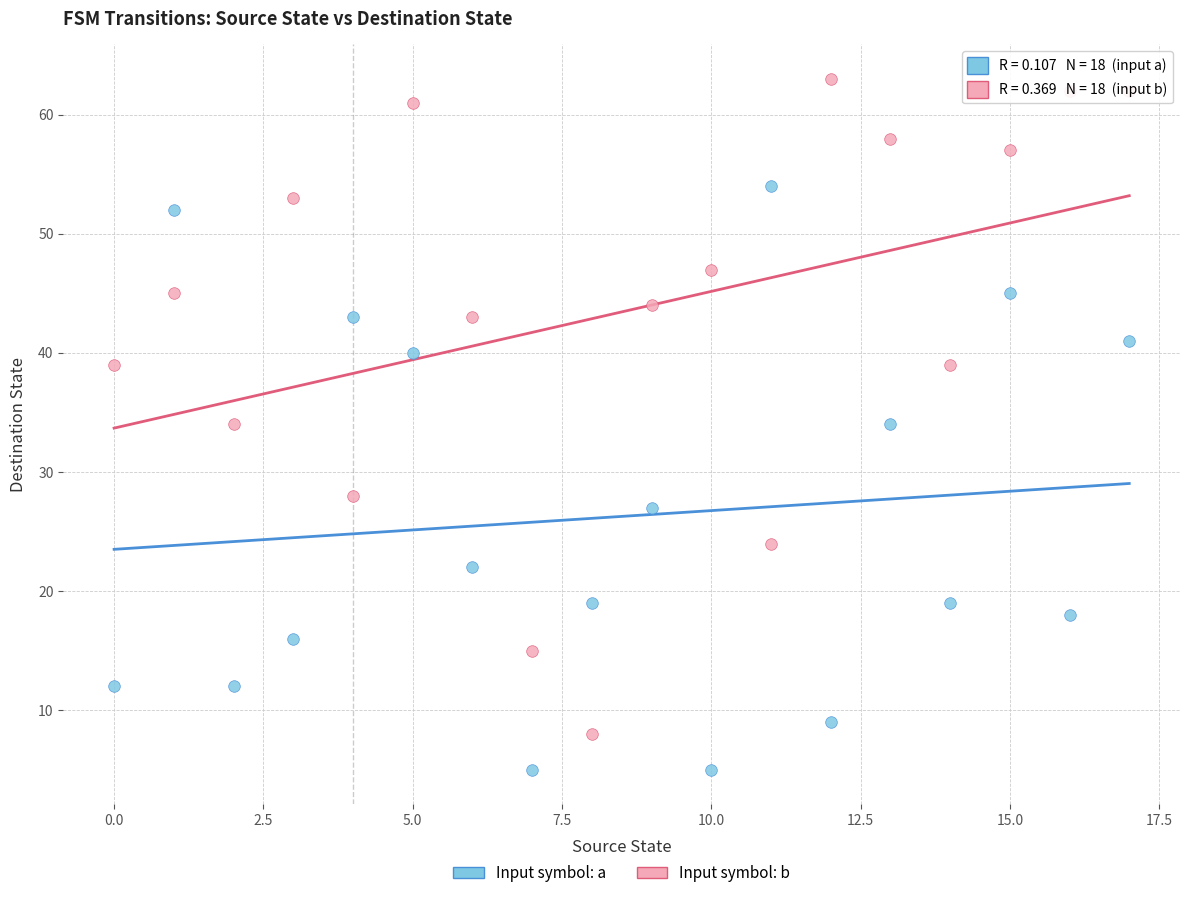

Which series has the largest Y range (max minus min)?

Input symbol: b